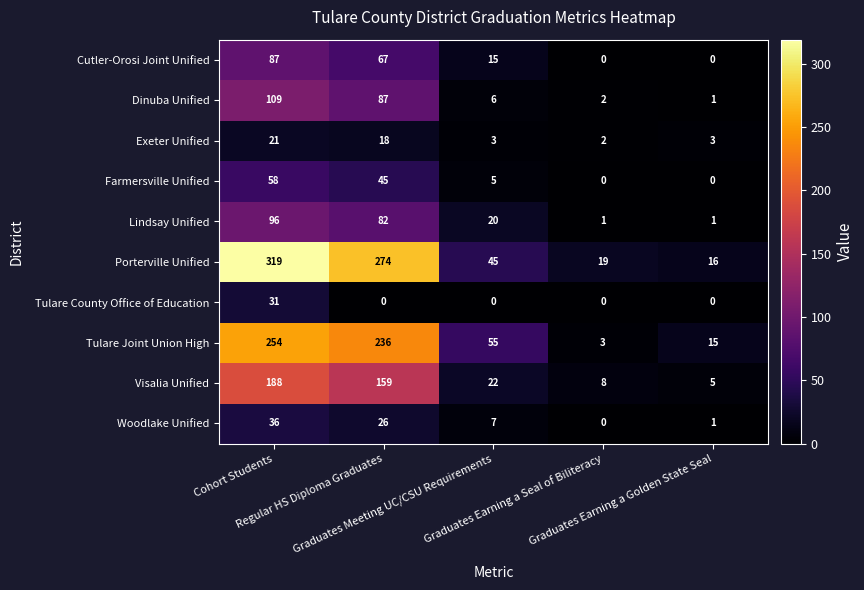

Which series has the largest total across all categories?

Porterville Unified